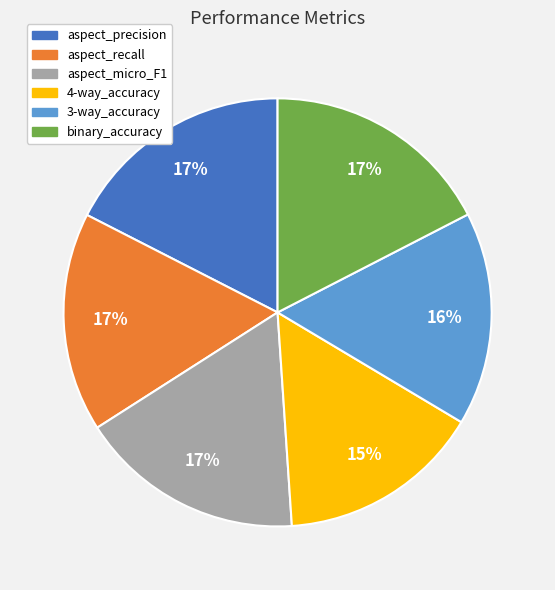

Which has a higher value, 3-way_accuracy or aspect_micro_F1?

aspect_micro_F1